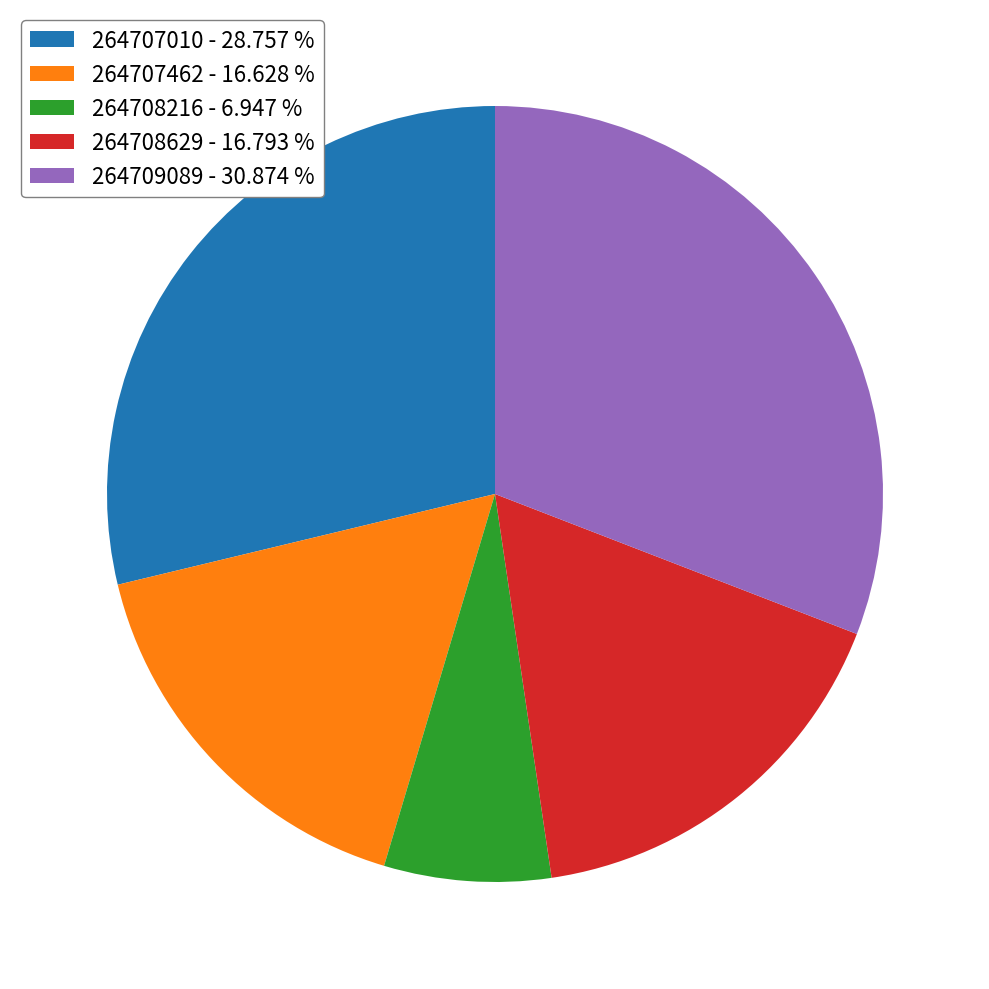

Is the sum of 264709089 - 30.874 % and 264708216 - 6.947 % greater than half?

No